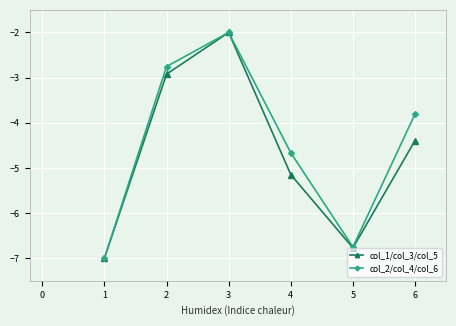

At which category does col_2/col_4/col_6 reach its first local peak?

3